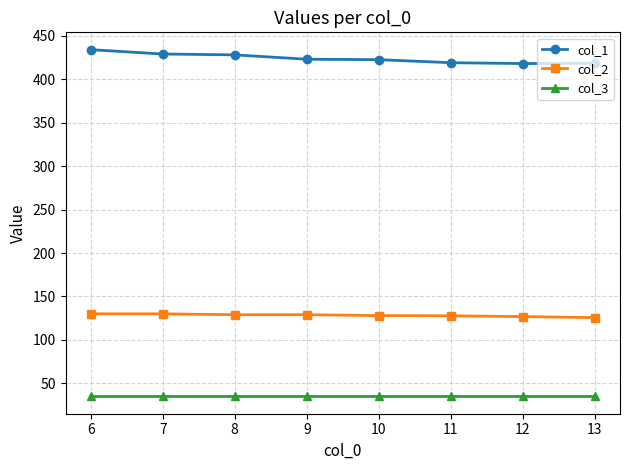

What is the lowest value of the col_1 series?

418.0